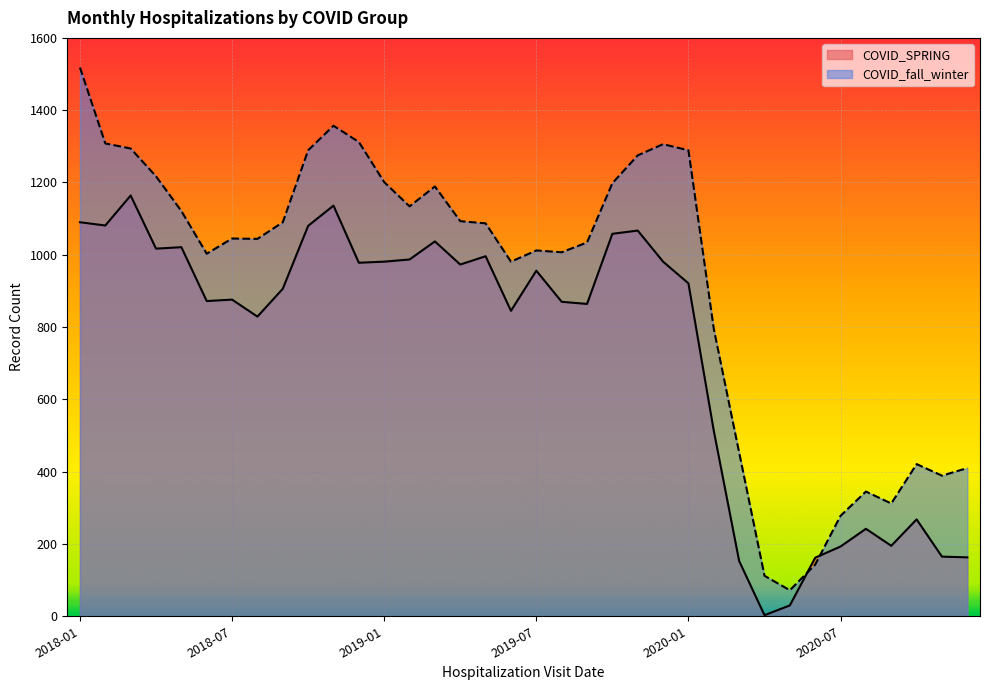

Rank the categories by value from lowest to highest.

2020-04, 2020-05, 2020-03, 2020-06, 2020-12, 2020-11, 2020-07, 2020-09, 2020-08, 2020-10, 2020-02, 2018-08, 2019-06, 2019-09, 2019-08, 2018-06, 2018-07, 2018-09, 2020-01, 2019-07, 2019-04, 2018-12, 2019-01, 2019-12, 2019-02, 2019-05, 2018-04, 2018-05, 2019-03, 2019-10, 2019-11, 2018-10, 2018-02, 2018-01, 2018-11, 2018-03